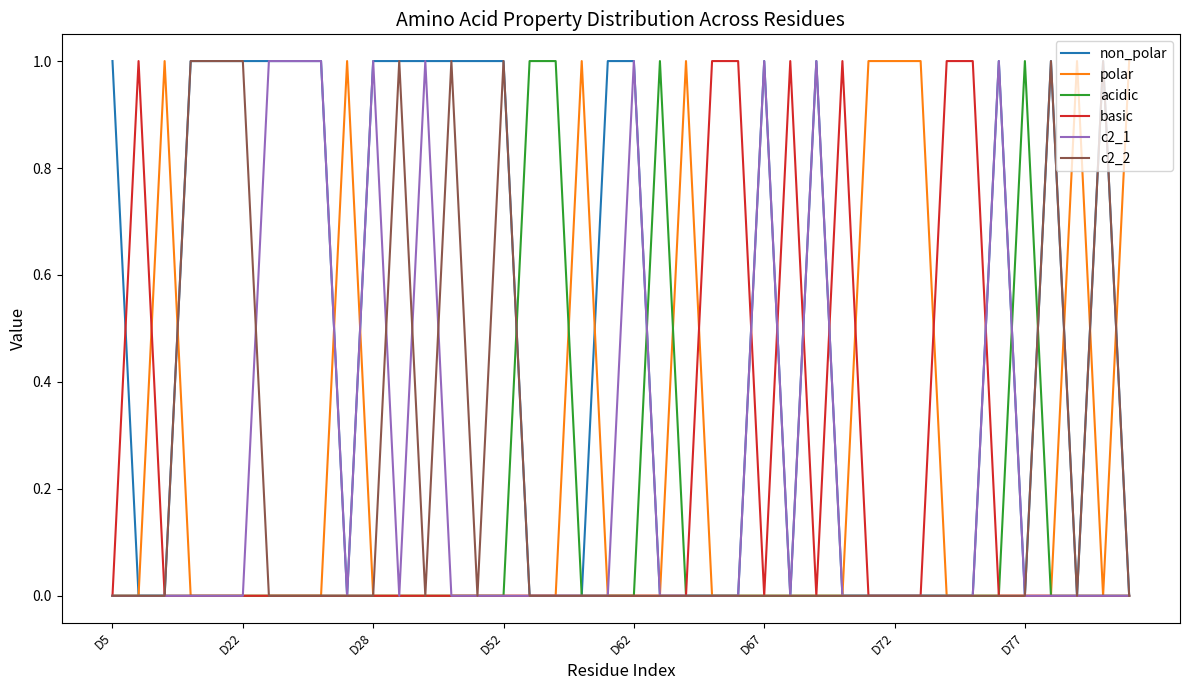

Which series has the largest total across all categories?

non_polar